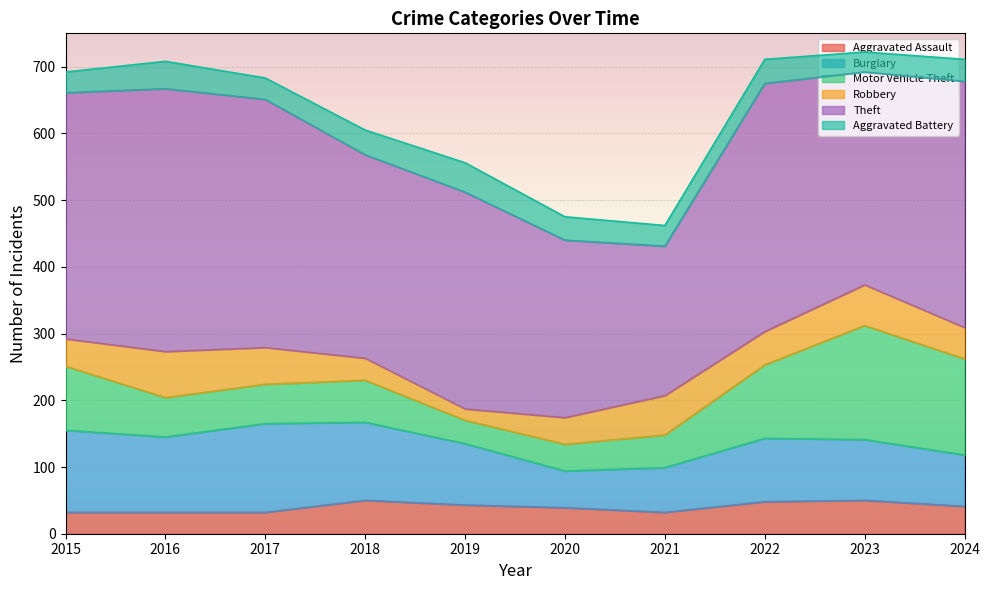

Reading right to left, what are all the values shown in this chart?

Aggravated Assault: 2024=41	2023=50	2022=48	2021=32	2020=39	2019=43	2018=50	2017=32	2016=32	2015=32
Burglary: 2024=77	2023=91	2022=95	2021=67	2020=55	2019=92	2018=117	2017=133	2016=113	2015=123
Motor Vehicle Theft: 2024=144	2023=171	2022=110	2021=49	2020=40	2019=35	2018=63	2017=59	2016=59	2015=96
Robbery: 2024=47	2023=61	2022=50	2021=59	2020=40	2019=17	2018=33	2017=55	2016=69	2015=41
Theft: 2024=369	2023=319	2022=372	2021=224	2020=266	2019=325	2018=305	2017=372	2016=394	2015=369
Aggravated Battery: 2024=33	2023=30	2022=36	2021=31	2020=35	2019=44	2018=37	2017=32	2016=41	2015=31